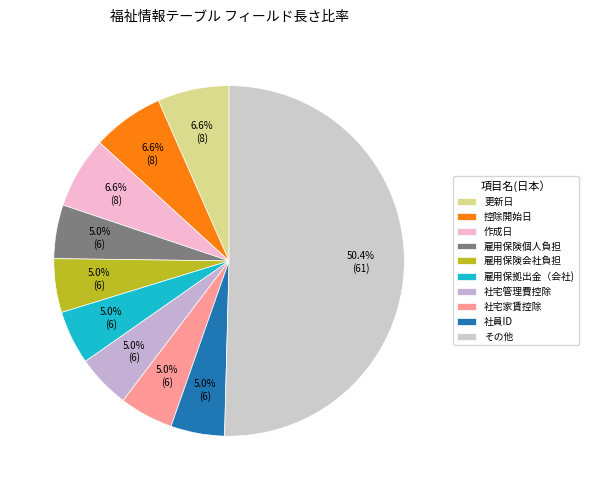

Is it true that 社宅家賃控除 is 5% of the pie?

True